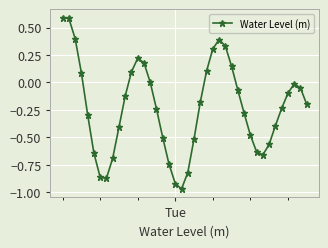

How many distinct data groups are displayed?

1